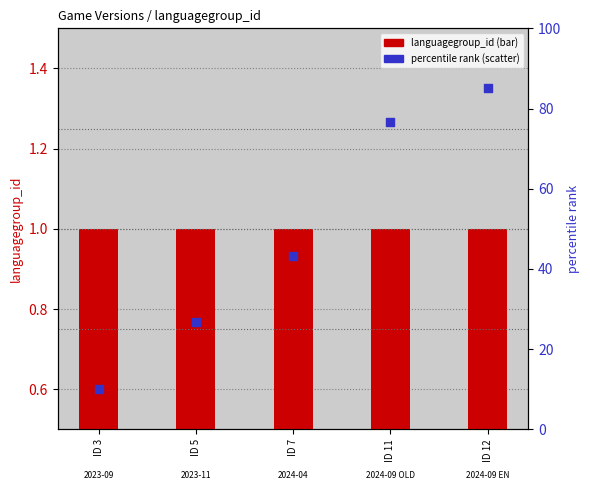

Which series has the largest total across all categories?

percentile rank within the sample